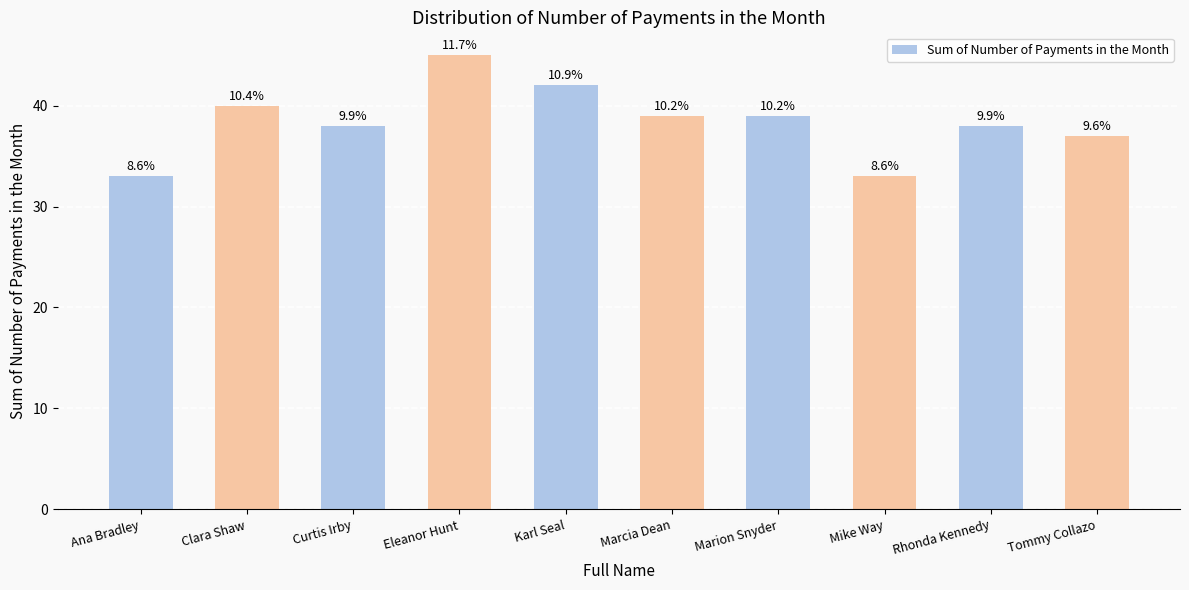

Are the bars grouped side by side (vs. stacked)?

No